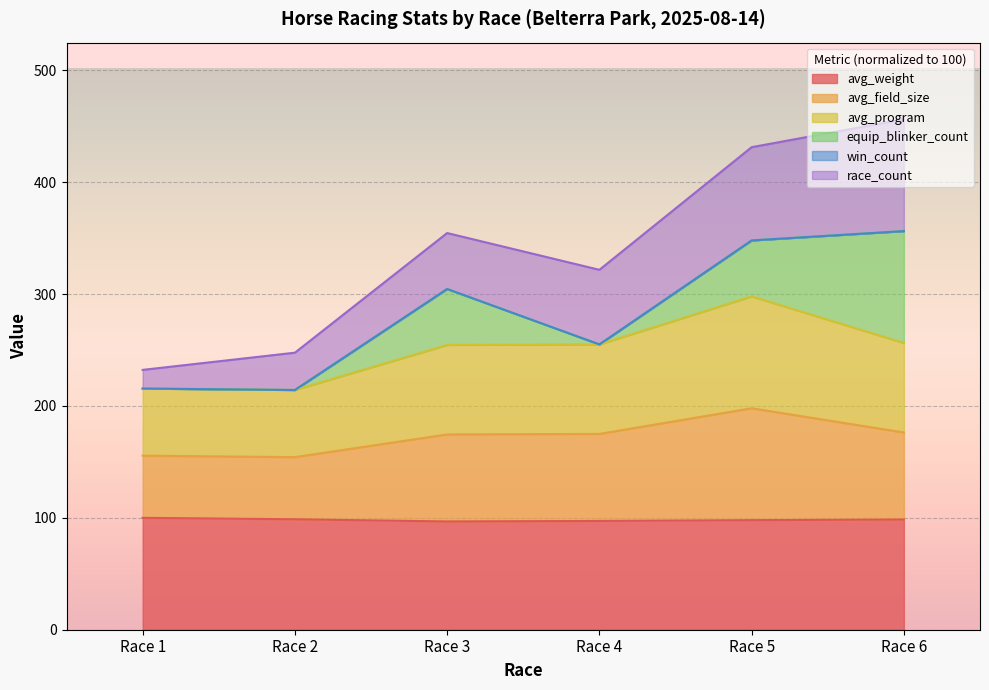

How many lines are shown in the chart?

6